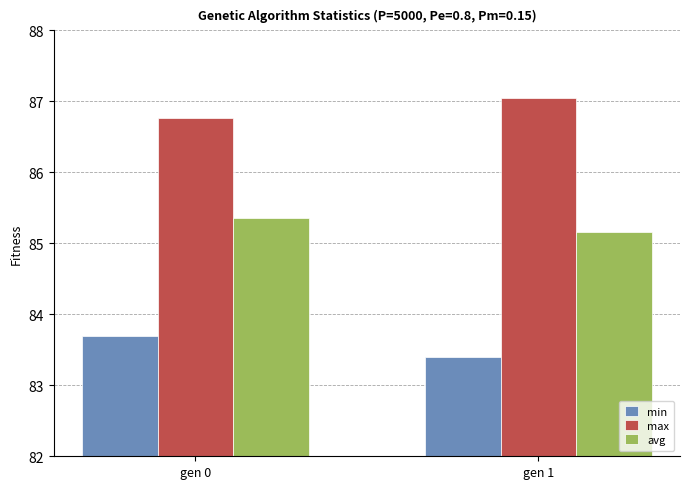

What is the greatest value displayed?

87.0